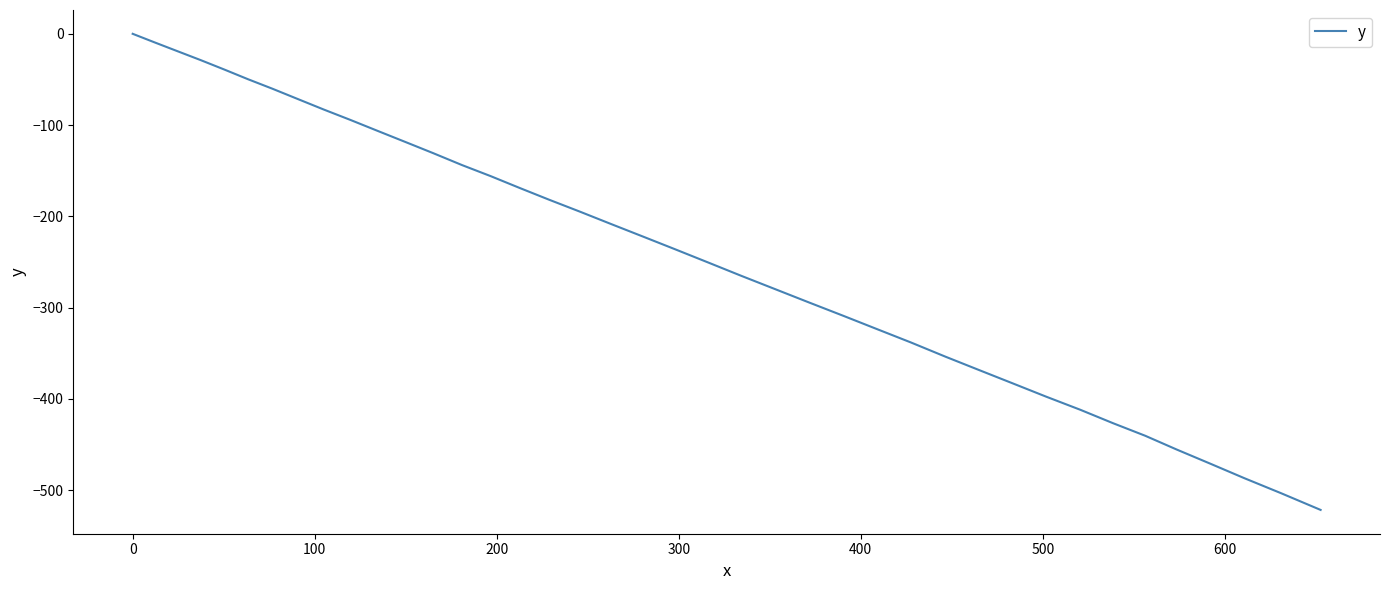

What is the smallest value displayed?

-521.7